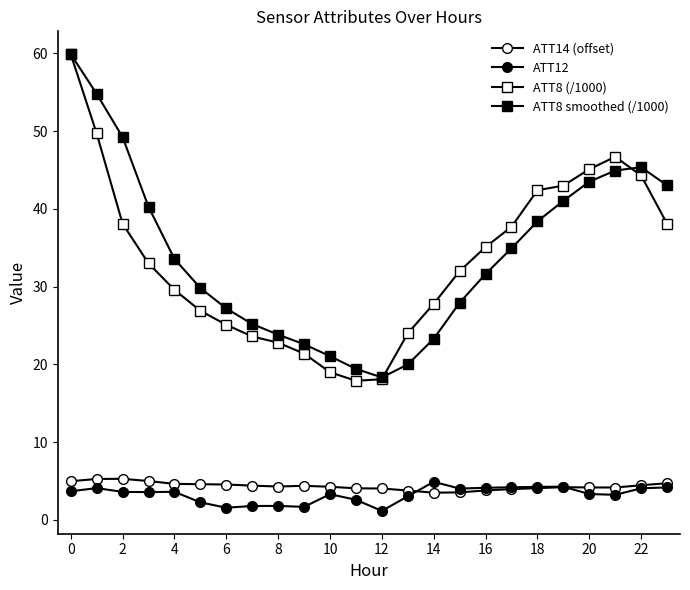

Reading left to right, extract all data points from this chart.

ATT14 (offset): 5.0	5.3	5.3	5.0	4.6	4.6	4.6	4.4	4.3	4.4	4.3	4.1	4.0	3.8	3.5	3.6	3.8	4.0	4.1	4.2	4.2	4.2	4.5	4.7
ATT12: 3.7	4.1	3.6	3.6	3.6	2.3	1.6	1.8	1.8	1.7	3.3	2.6	1.2	3.0	4.9	4.0	4.1	4.2	4.3	4.3	3.3	3.2	4.1	4.2
ATT8 (/1000): 59.9	49.7	38.1	33.0	29.6	26.9	25.1	23.6	22.8	21.4	19.0	17.9	18.1	24.0	27.8	32.0	35.1	37.7	42.4	43.0	45.1	46.7	44.3	38.1
ATT8 smoothed (/1000): 59.9	54.8	49.2	40.3	33.6	29.8	27.2	25.2	23.8	22.6	21.1	19.4	18.3	20.0	23.3	27.9	31.6	34.9	38.4	41.0	43.5	44.9	45.4	43.0